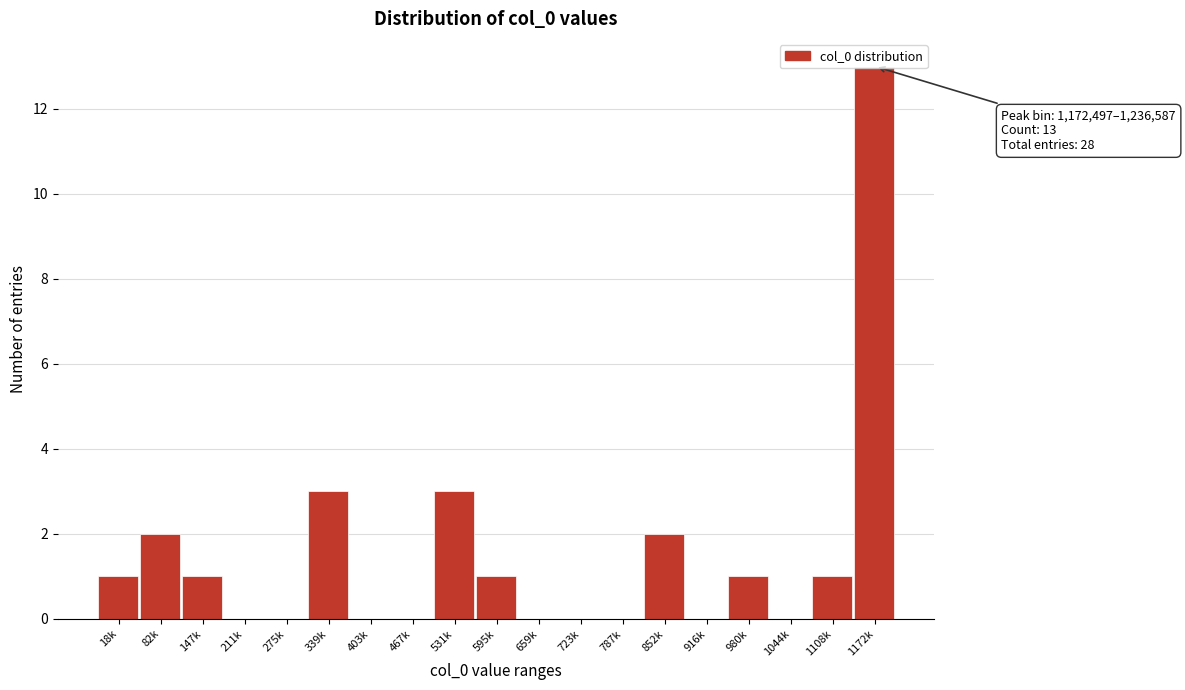

What is the sum of all values?

28